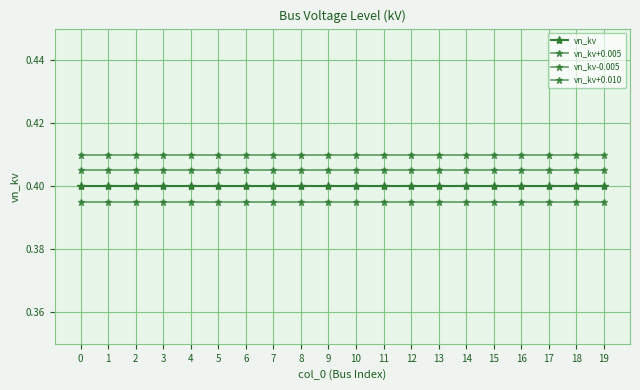

Which has a higher value, 17 or 8?

17